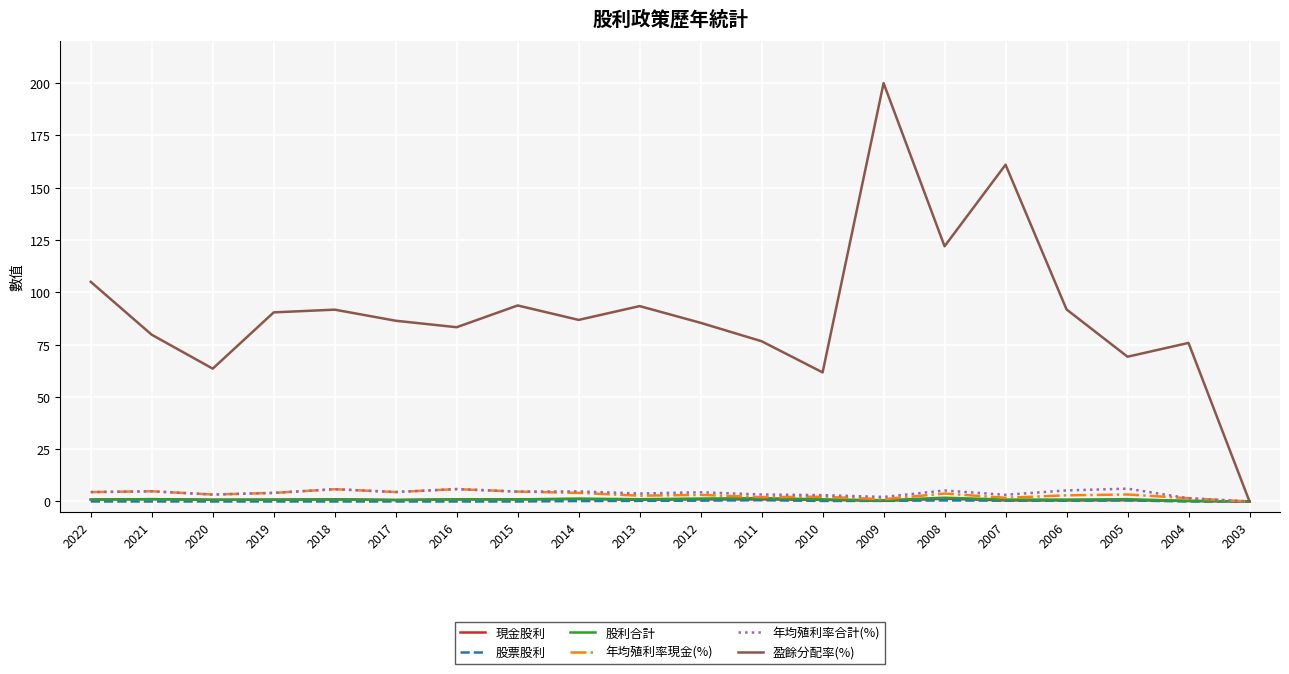

Which series has the widest spread of values?

盈餘分配率(%)